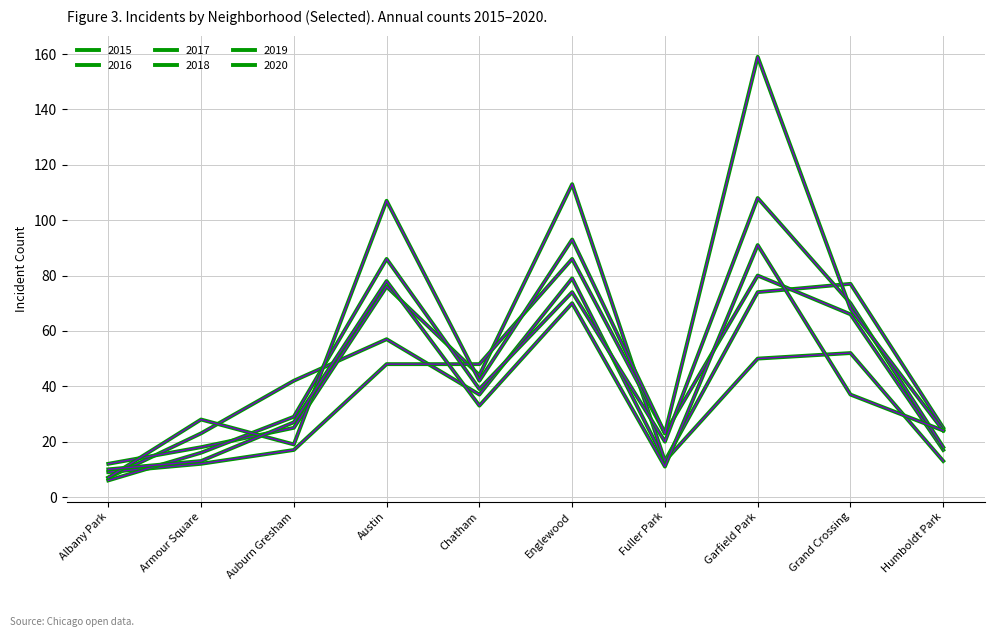

Does the chart have visible grid lines?

Yes